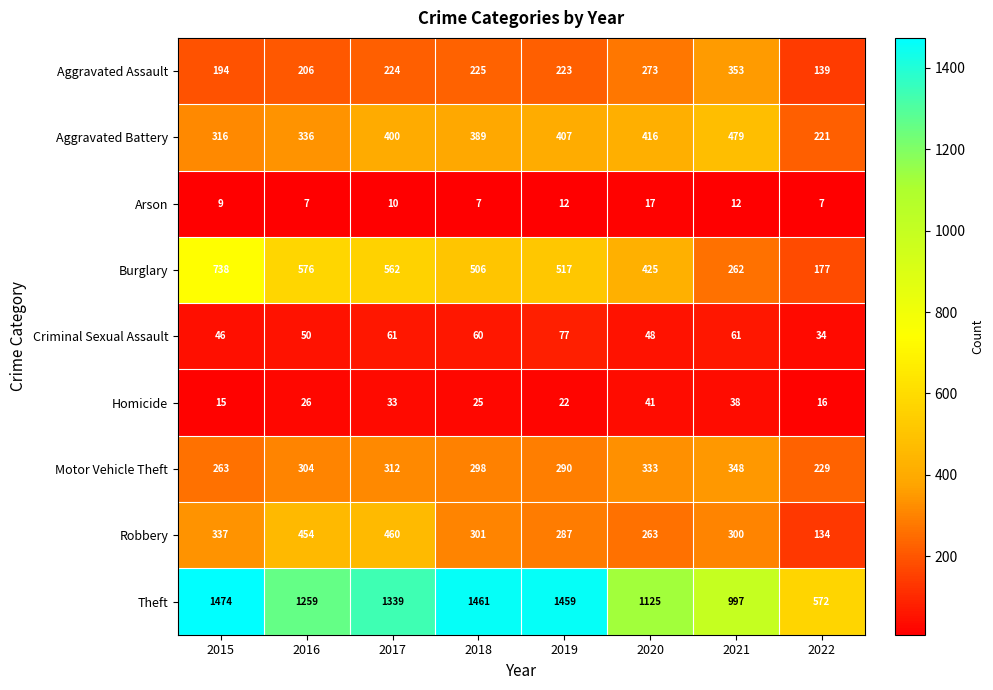

What is the maximum value for Criminal Sexual Assault?

77